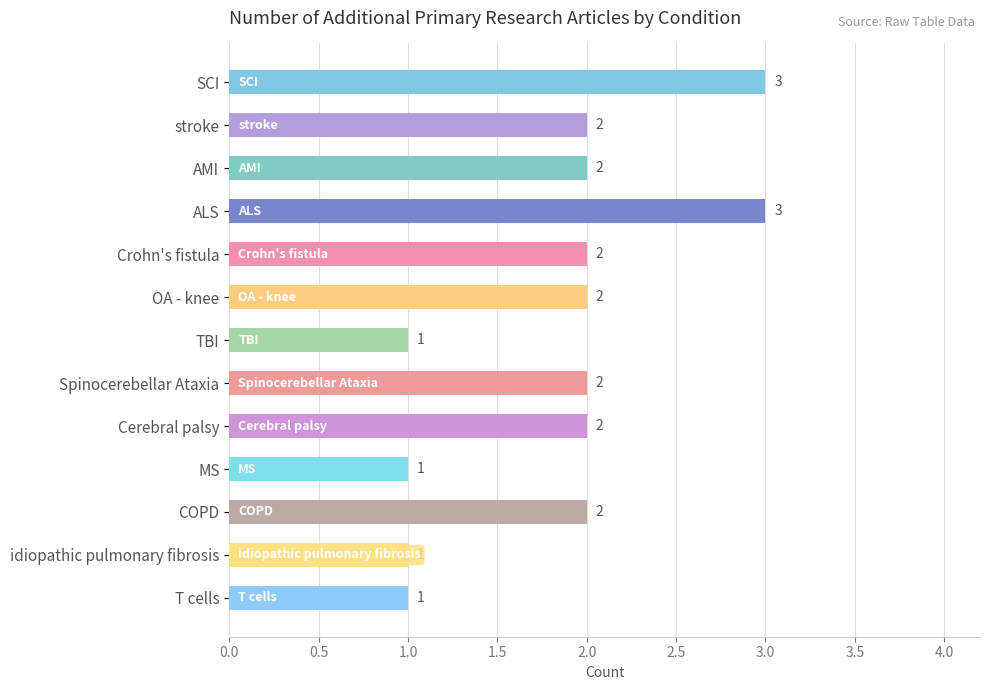

True or false: the data shows 3 at OA - knee.

False